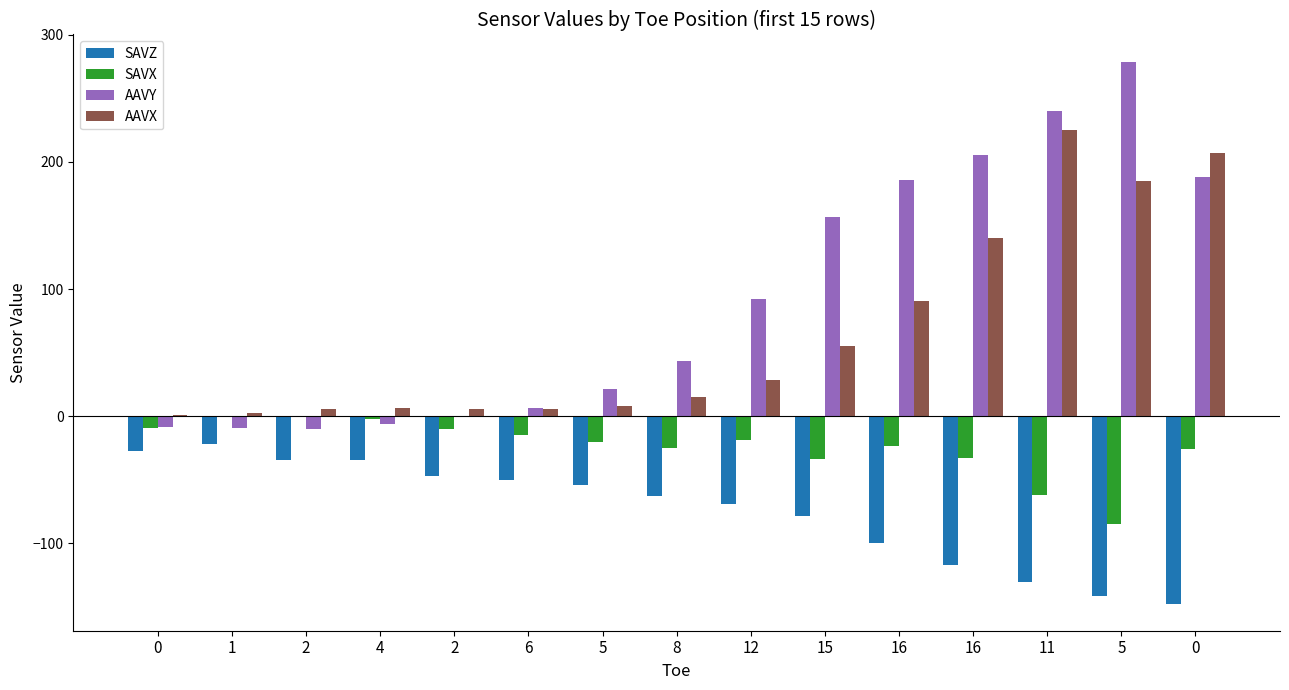

What is the difference between the AAVX values at 8 and 4?

8.8